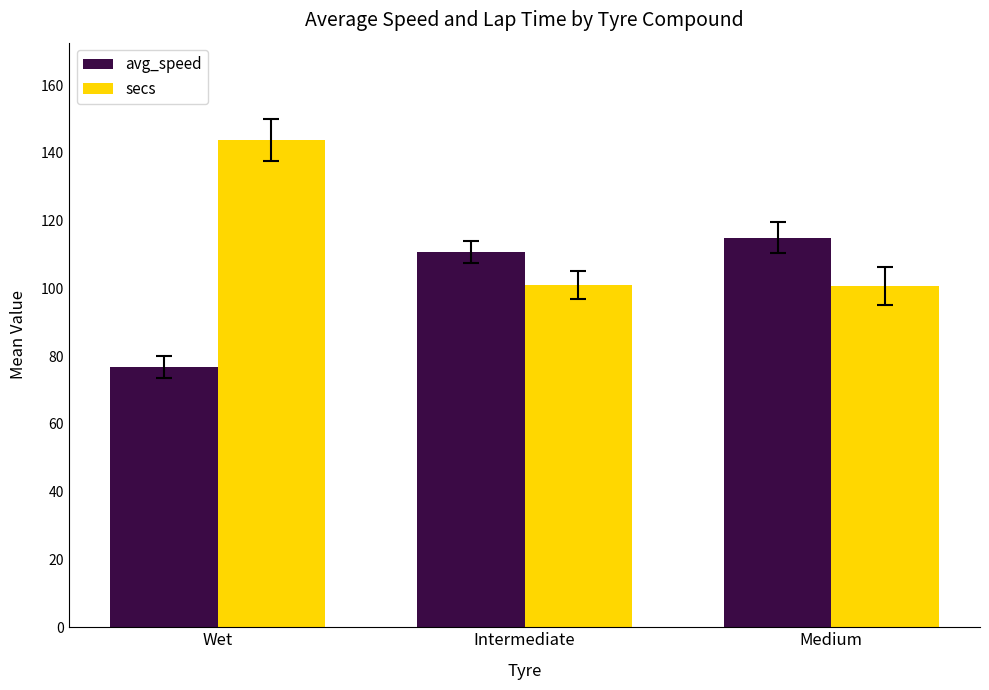

Read the avg_speed value at Medium.

115.0